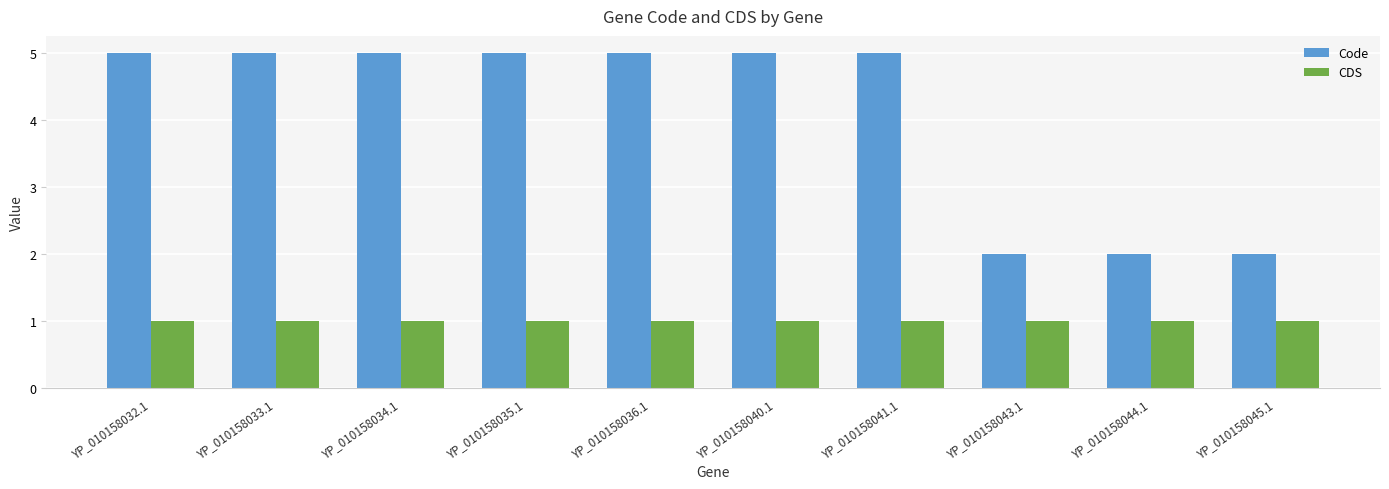

Is it true that Code equals 2 at YP_010158045.1?

True